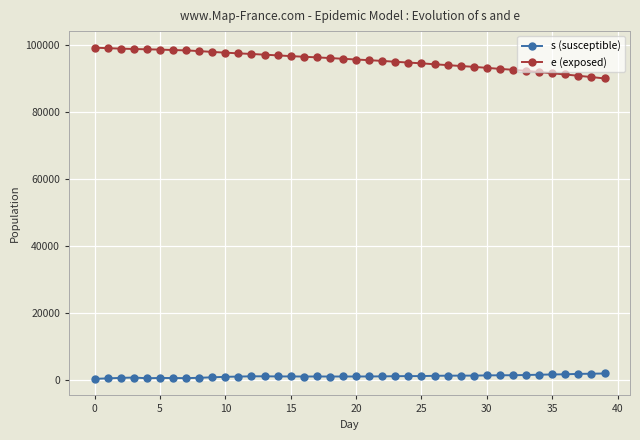

True or false: e (exposed) and s (susceptible) intersect in this chart.

False